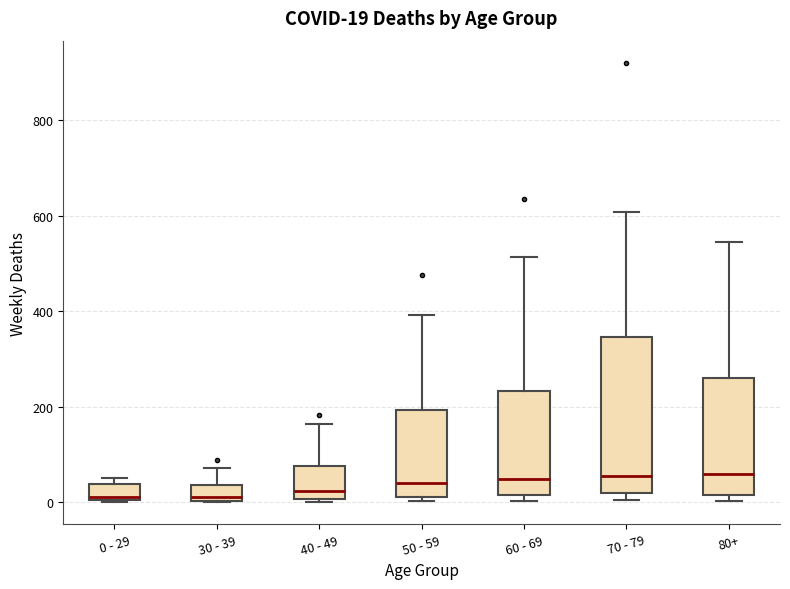

Which box is the tallest, from its lower edge to its upper edge?

70 - 79